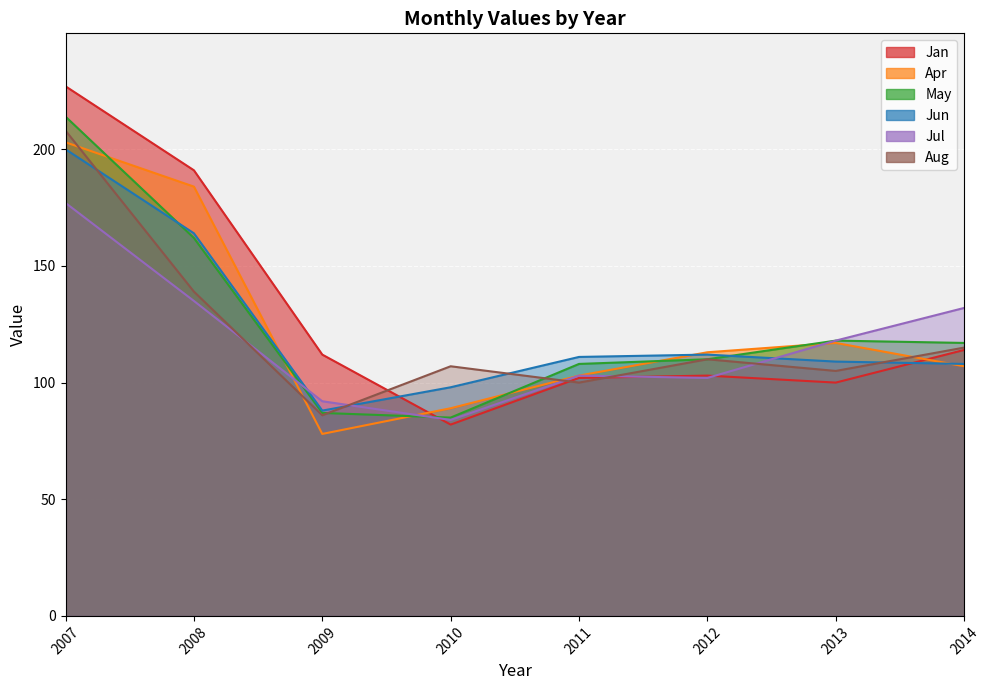

True or false: Apr has a value of 89 at 2010.

True